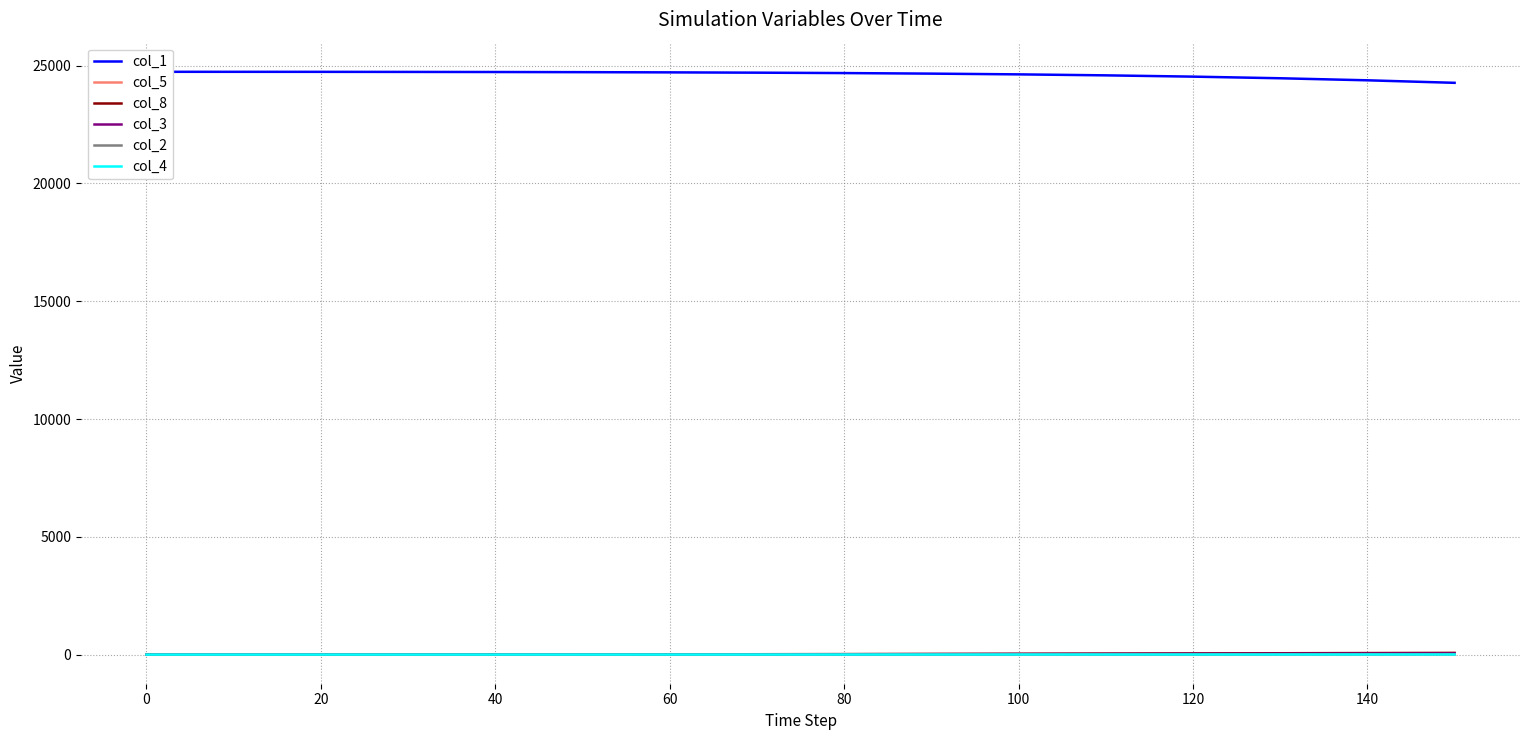

The col_2 series shows 0.0 at 0. True or false?

True